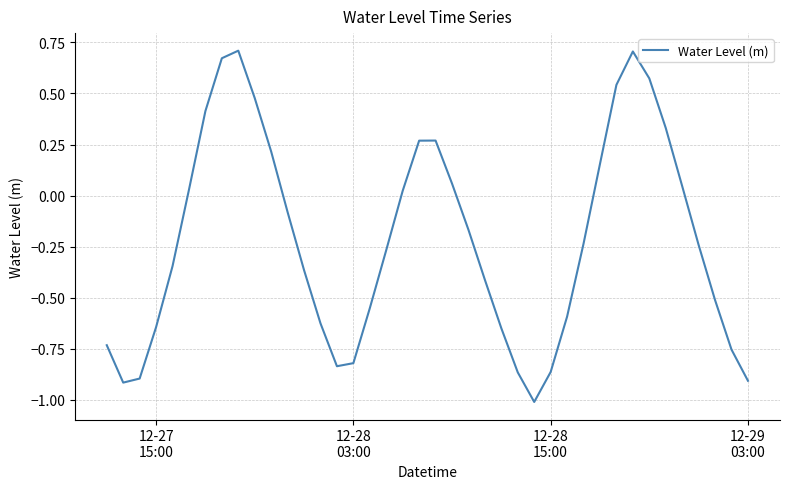

What is the difference between the second highest and second lowest values?

1.6